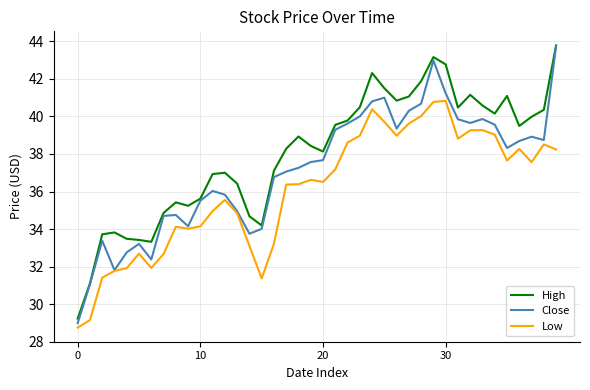

List the series in order of their overall mean, lowest first.

Low, Close, High